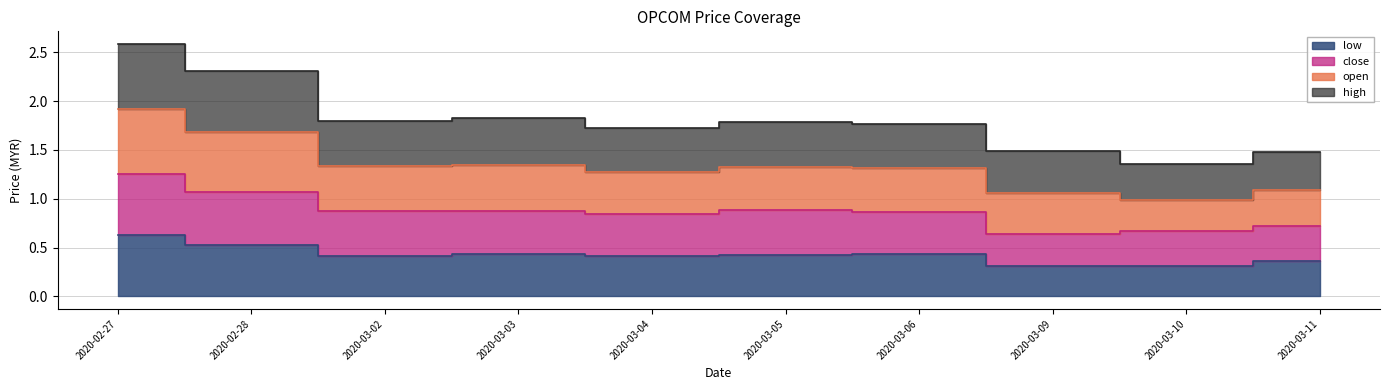

The close series shows 0.9 at 2020-03-05. True or false?

True